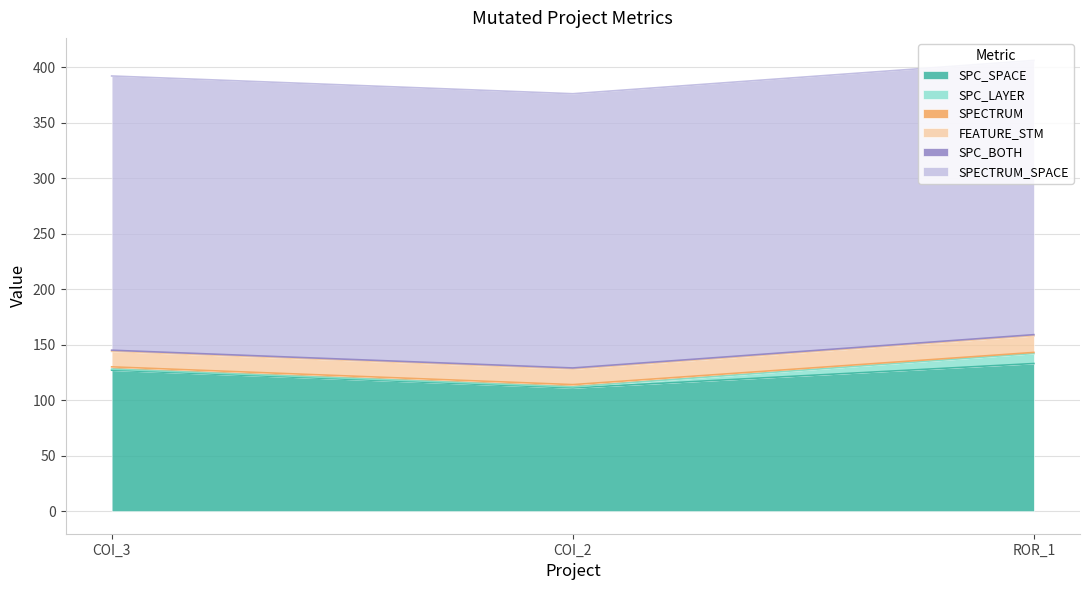

What is the maximum value for SPC_SPACE?

133